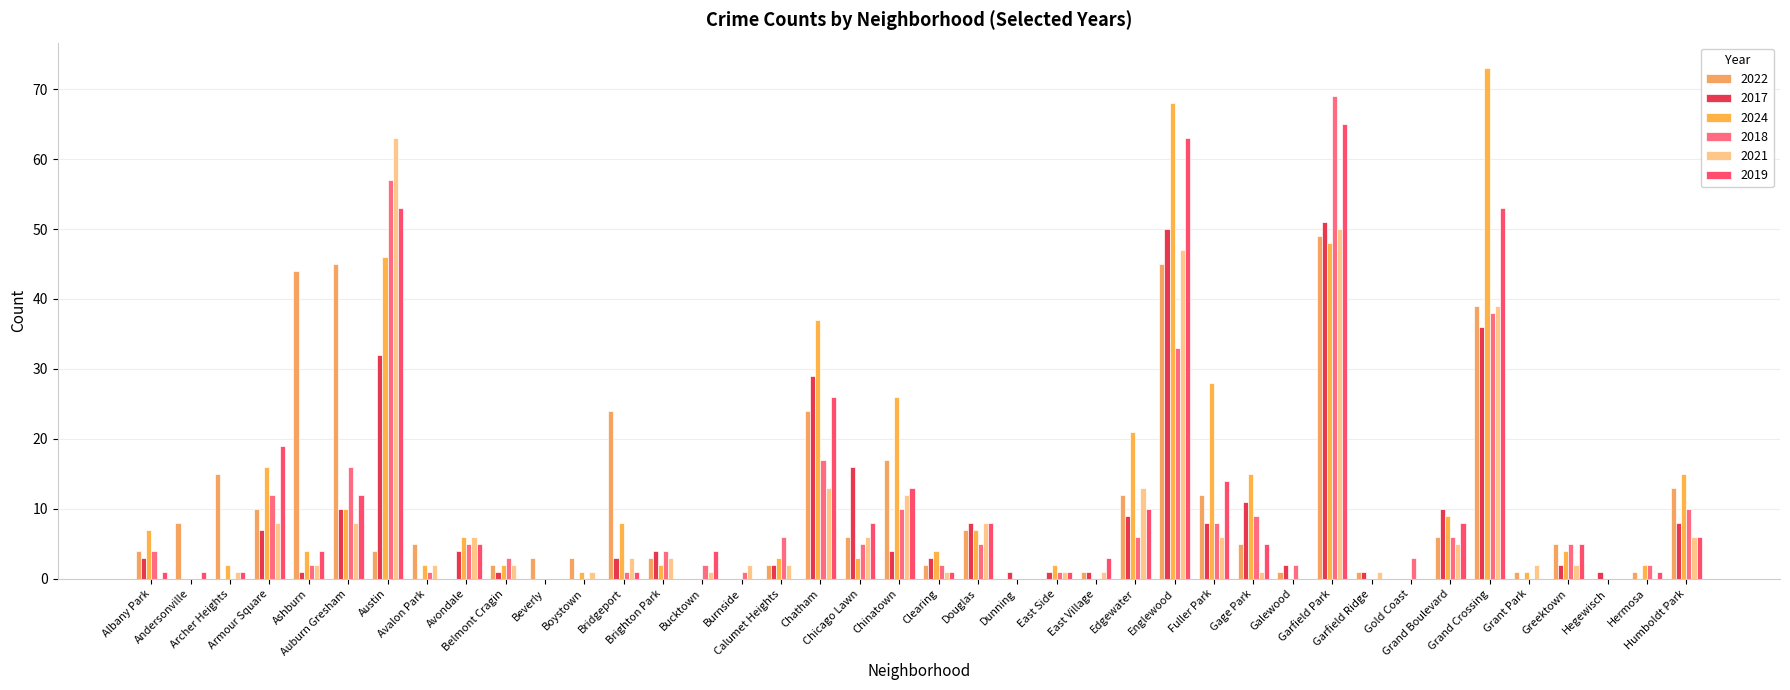

Is the value of 2019 at Humboldt Park greater than the value of 2024 at Galewood?

Yes